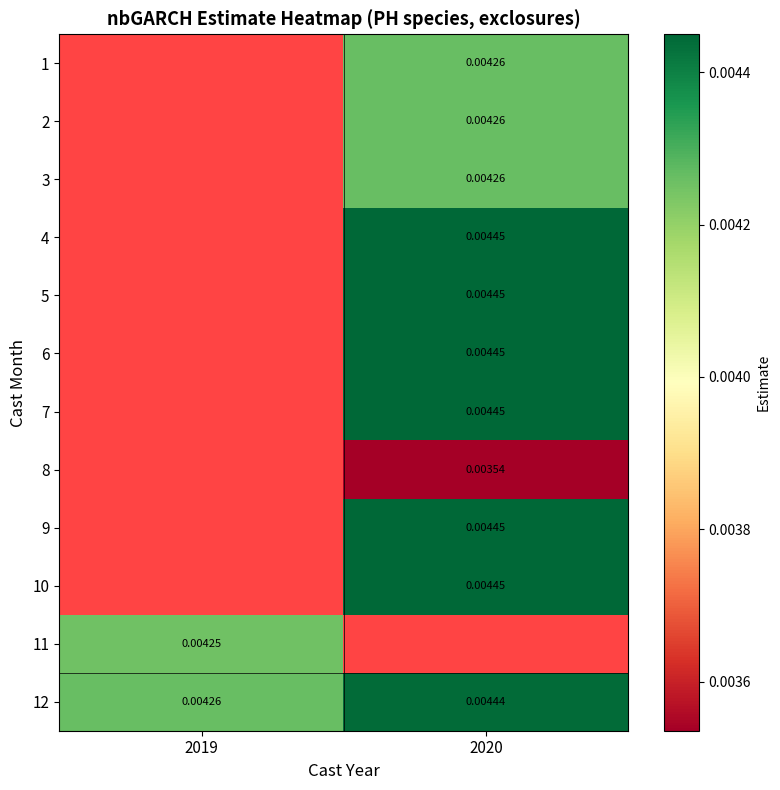

Which label corresponds to the largest value in the chart?

2020